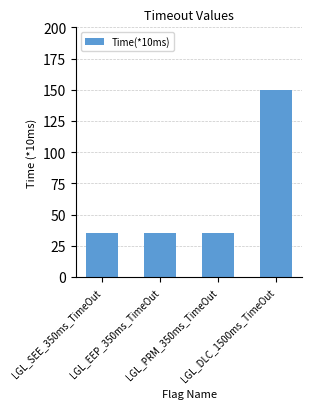

What is the sum of all values?

255